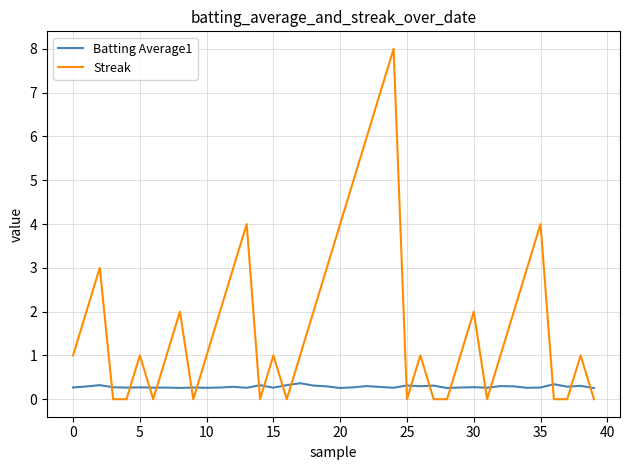

Which series has the largest total across all categories?

Streak